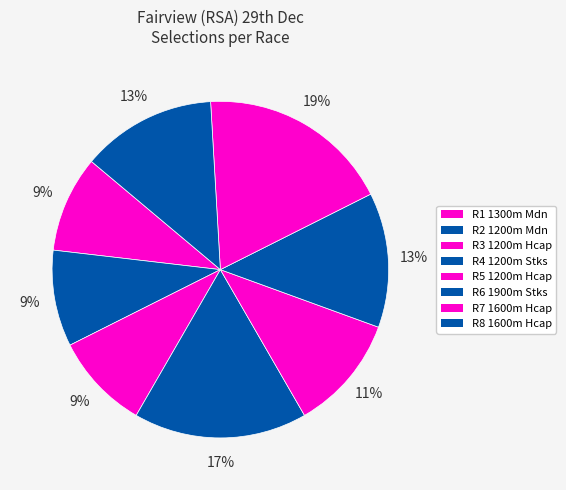

What is the smallest slice in the pie chart?

R5 1200m Hcap